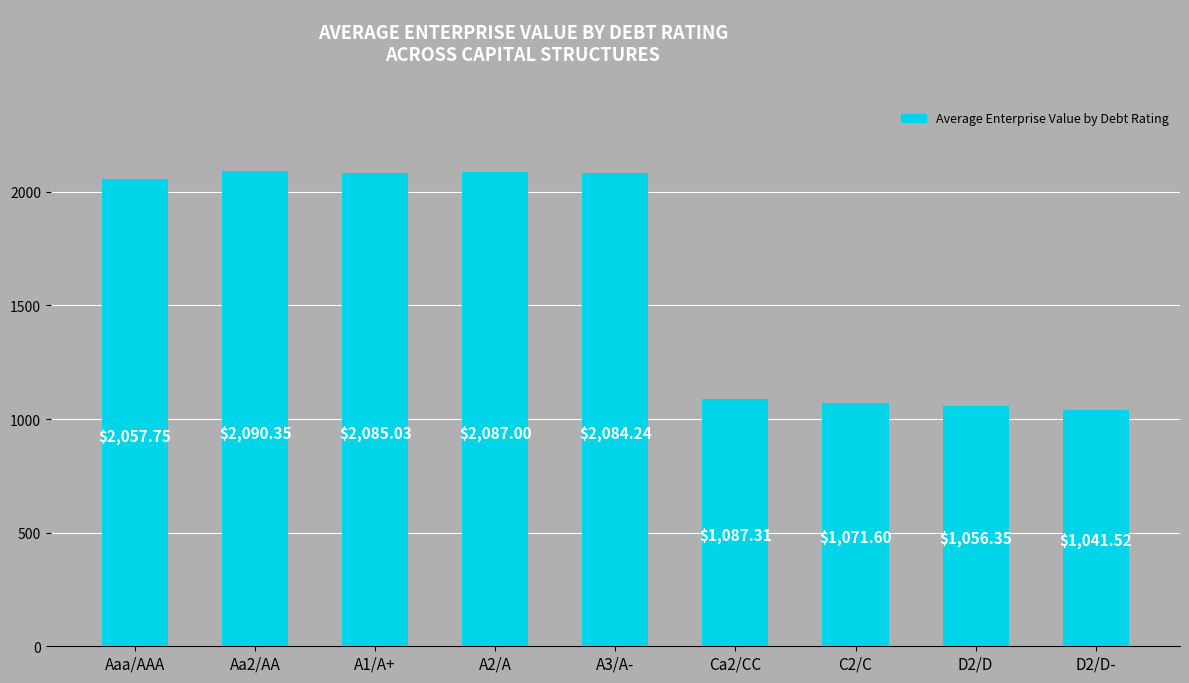

What is the approximate value at A2/A?

2087.0